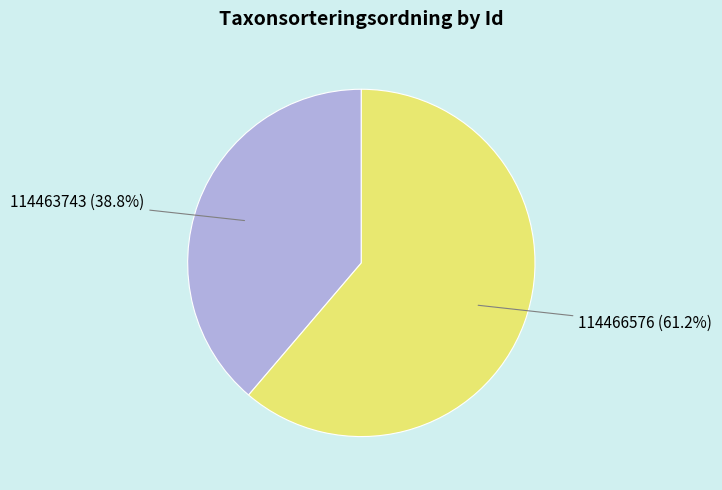

Does 114466576 account for over 50% of the chart?

Yes